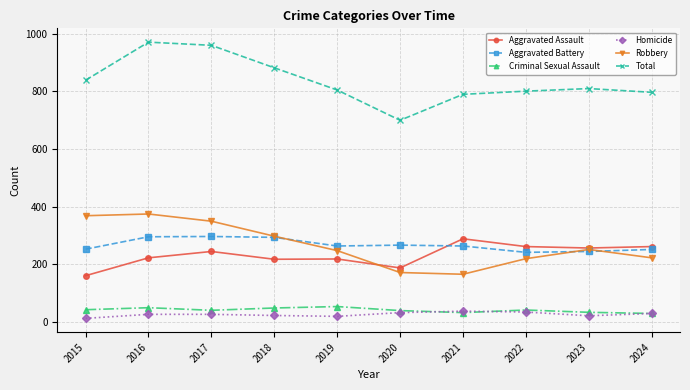

True or false: Criminal Sexual Assault has more than 1 points higher than both neighbors.

True